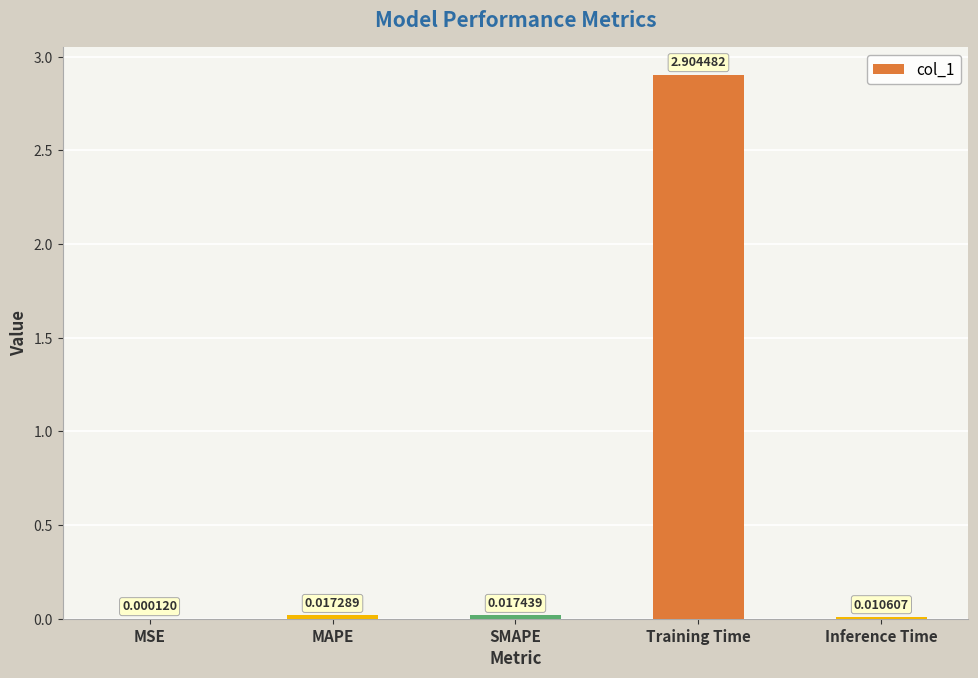

Which has a higher value, MAPE or Training Time?

Training Time